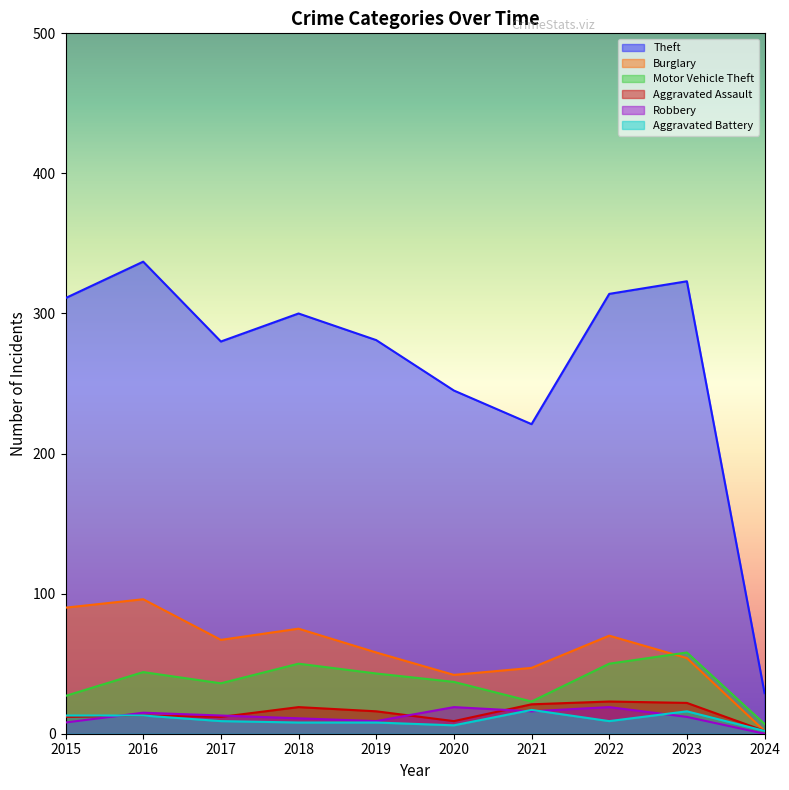

Is the value of Theft at 2020 greater than the value of Motor Vehicle Theft at 2023?

Yes